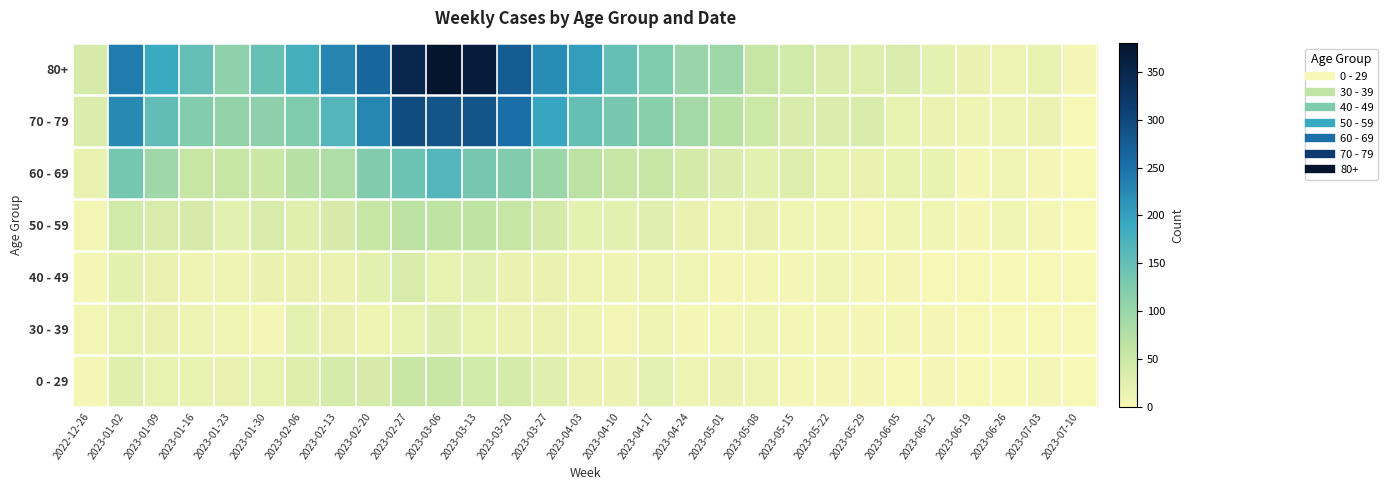

At which category does the chart reach its minimum across all series?

2023-07-10